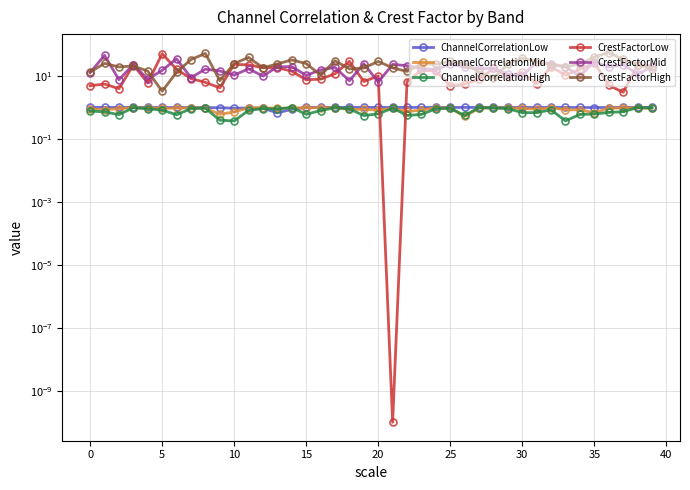

Reading left to right, extract all data points from this chart.

ChannelCorrelationLow: 1.0	1.0	1.0	1.0	1.0	1.0	1.0	1.0	1.0	1.0	0.9	1.0	0.9	0.7	0.9	1.0	1.0	1.0	1.0	1.0	1.0	1.0	1.0	1.0	1.0	1.0	1.0	1.0	1.0	1.0	1.0	1.0	1.0	1.0	1.0	1.0	1.0	1.0	1.0	1.0
ChannelCorrelationMid: 0.9	0.8	0.9	1.0	1.0	0.9	0.9	1.0	1.0	0.6	0.7	1.0	1.0	0.9	1.0	1.0	1.0	1.0	0.9	0.9	0.8	0.9	0.7	0.8	1.0	1.0	0.5	0.9	1.0	1.0	0.9	0.9	1.0	0.8	0.8	0.7	0.9	1.0	1.0	0.9
ChannelCorrelationHigh: 0.8	0.7	0.6	1.0	0.9	0.8	0.6	0.9	0.9	0.4	0.4	0.8	0.9	0.9	1.0	0.6	0.8	1.0	0.9	0.6	0.6	1.0	0.6	0.6	0.9	0.9	0.6	1.0	1.0	0.9	0.7	0.7	0.8	0.4	0.6	0.6	0.7	0.7	1.0	1.0
CrestFactorLow: 4.9	5.5	3.9	22.3	6.0	50.8	16.3	8.3	6.3	4.2	23.3	22.6	18.3	18.3	14.2	7.5	7.9	11.7	29.1	6.7	10.0	0.0	6.6	15.1	14.4	4.9	5.5	7.8	17.5	9.4	12.9	5.6	19.7	10.7	16.1	26.4	5.1	3.0	22.0	20.3
CrestFactorMid: 12.8	45.2	7.6	23.1	7.9	15.1	34.9	8.9	16.4	14.4	10.7	16.8	9.9	19.6	19.8	10.4	15.5	18.7	7.0	24.6	6.4	23.3	21.2	17.4	15.9	23.8	19.1	17.0	17.4	11.5	10.1	27.9	24.5	19.7	9.8	28.5	19.1	22.9	11.5	19.3
CrestFactorHigh: 13.2	25.1	19.3	20.7	14.3	3.3	13.0	33.1	52.1	7.1	24.7	38.9	18.2	24.1	32.4	24.7	10.7	30.4	16.7	17.9	29.0	18.1	13.9	23.8	23.6	29.1	24.2	13.5	8.5	24.0	37.1	28.1	22.8	19.3	24.4	40.0	55.2	33.6	23.1	17.1